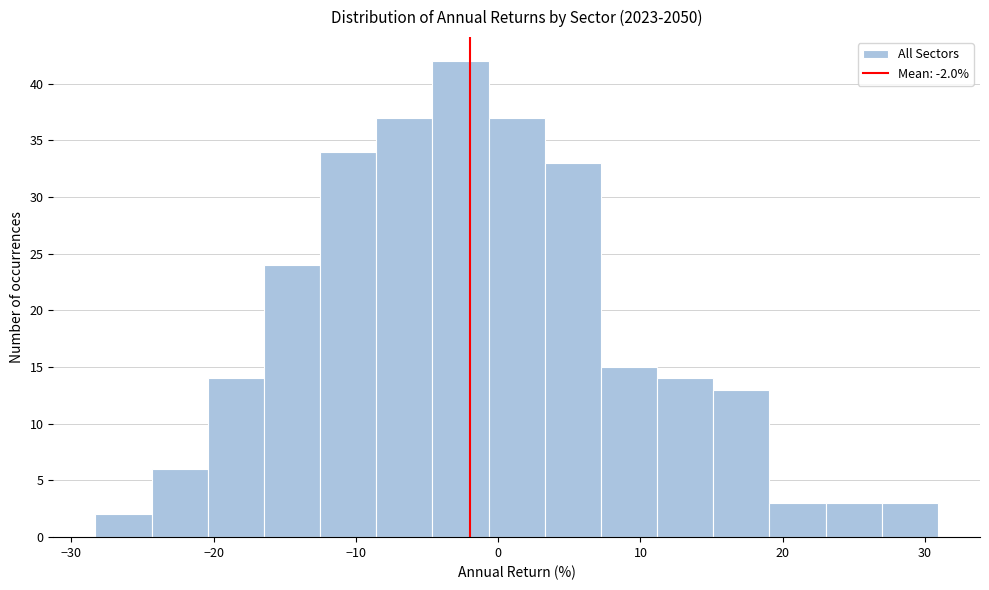

Read against the x-axis, roughly where is the centre of the tallest bar?

-3